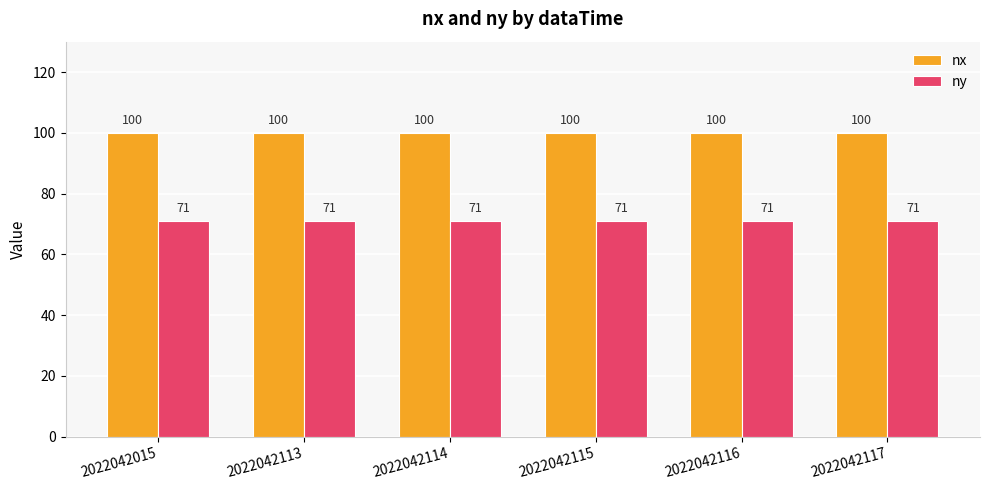

At how many categories does at least one series exceed 88?

6